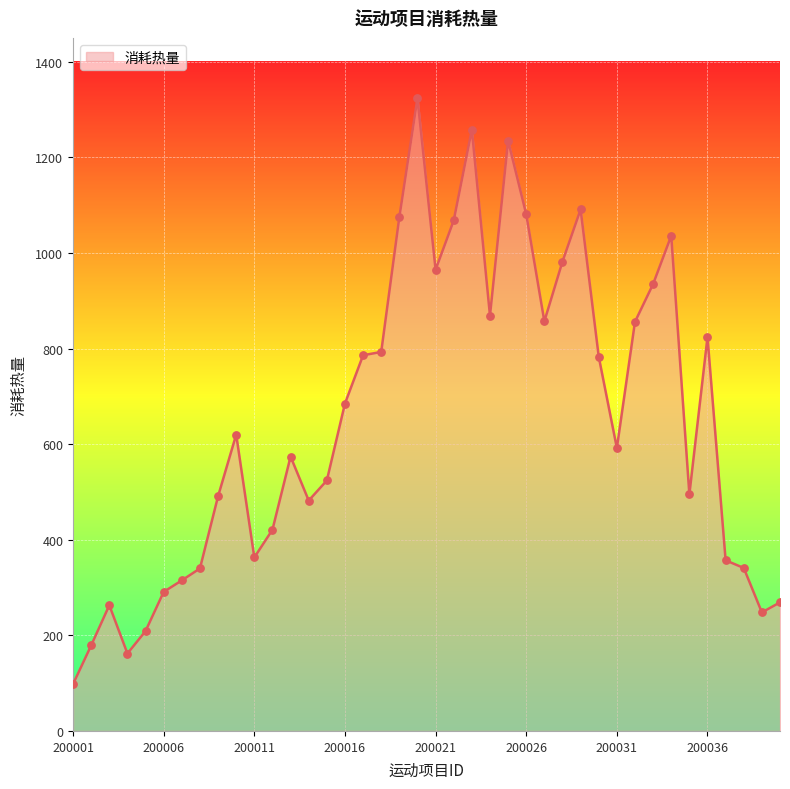

What is the difference between the maximum and minimum values?

1226